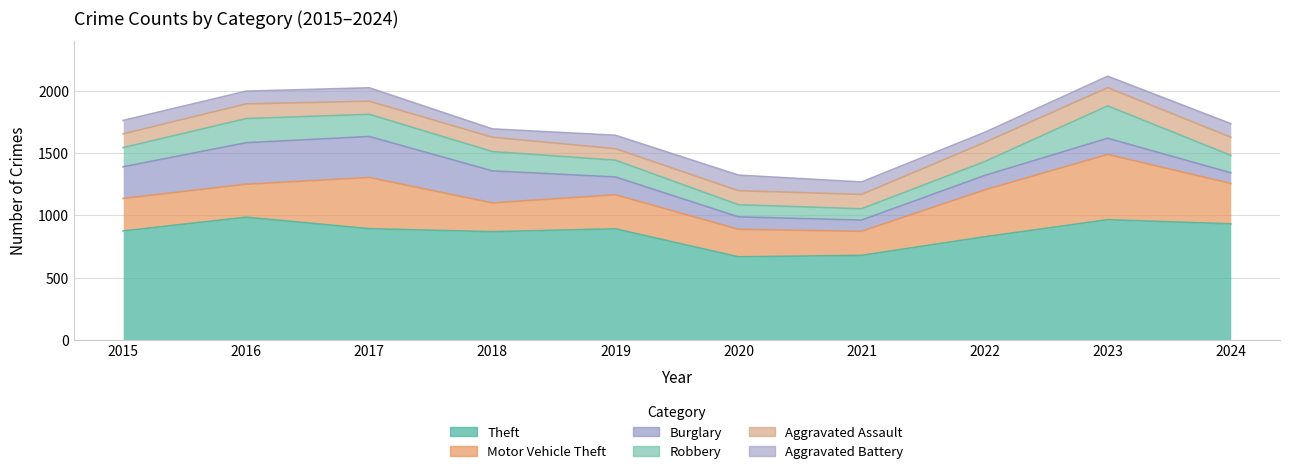

Where is the first local minimum for Aggravated Battery?

2016